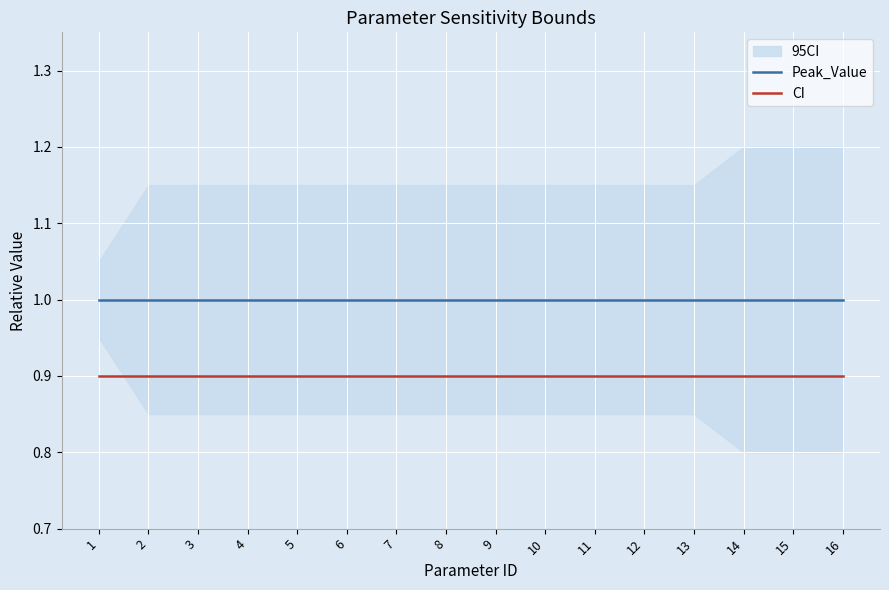

Which series has the largest range (max minus min)?

Peak_Value